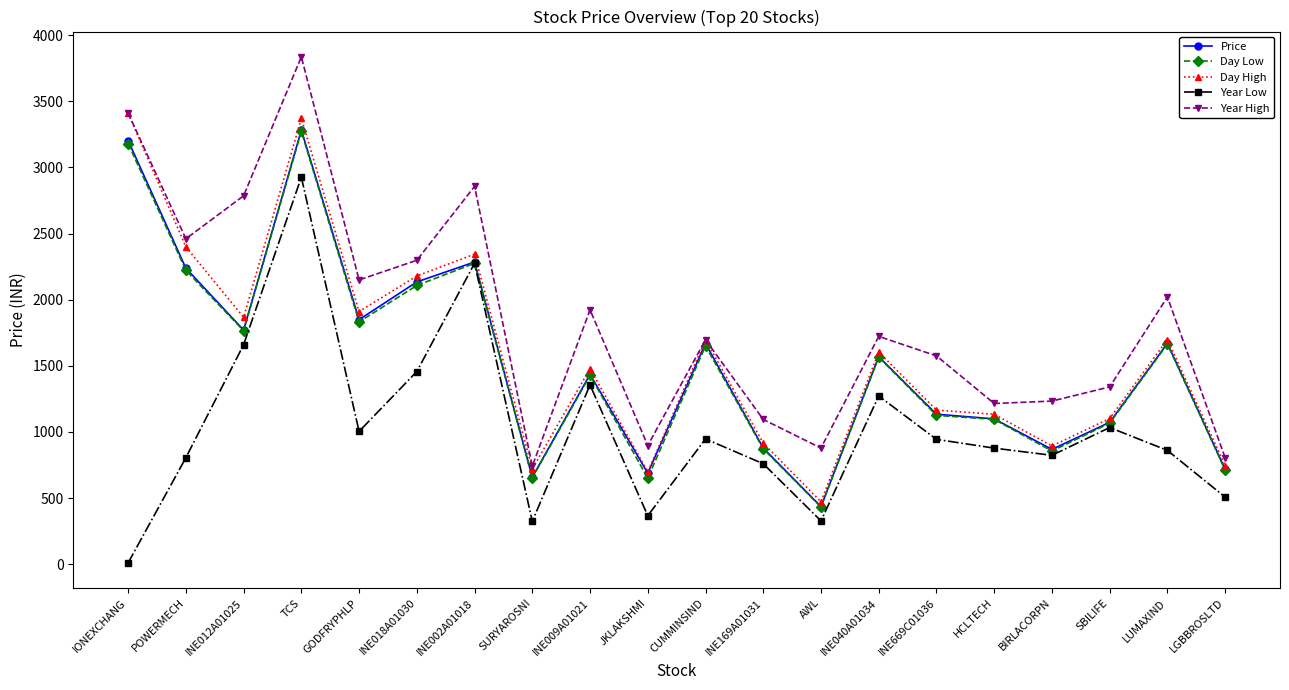

True or false: Year High has a value of 1094.0 at INE169A01031.

True